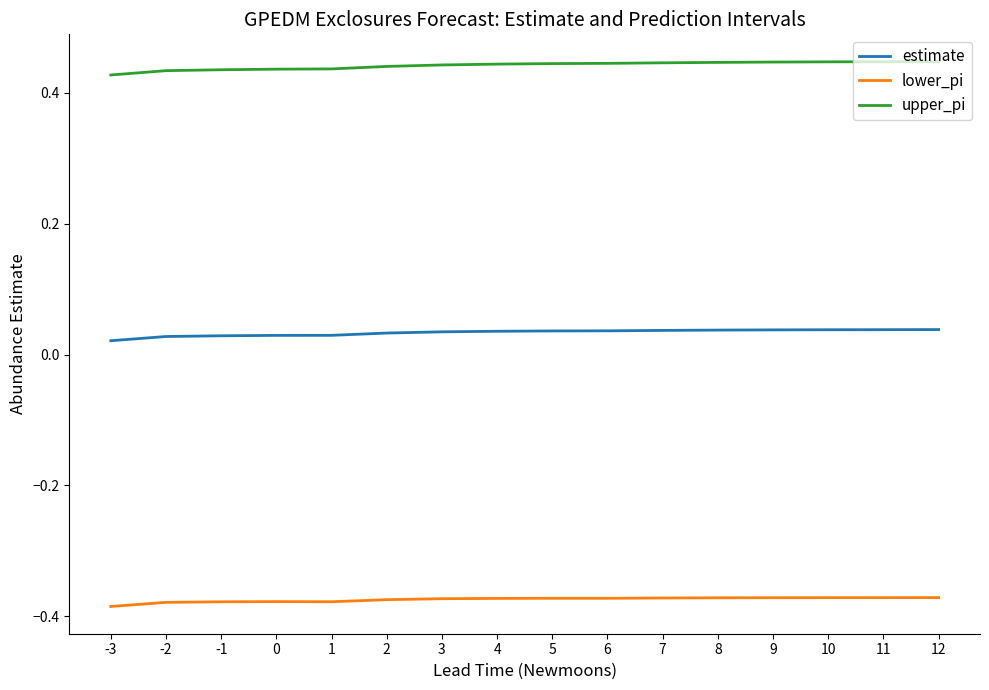

At 7, list the series in order from smallest to largest.

lower_pi, estimate, upper_pi